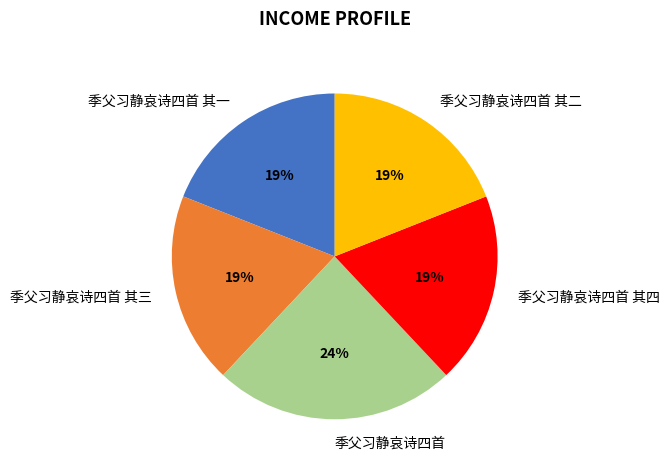

The 季父习静哀诗四首 其一 slice represents 9% of the pie. True or false?

False